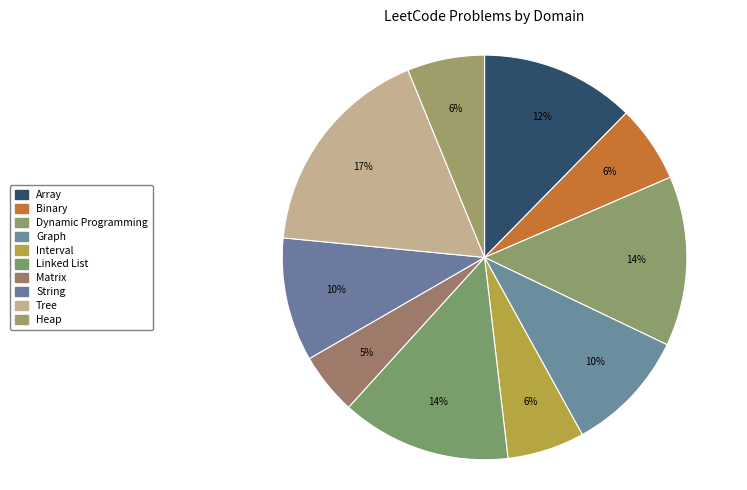

True or false: Tree accounts for 11% of the total.

False